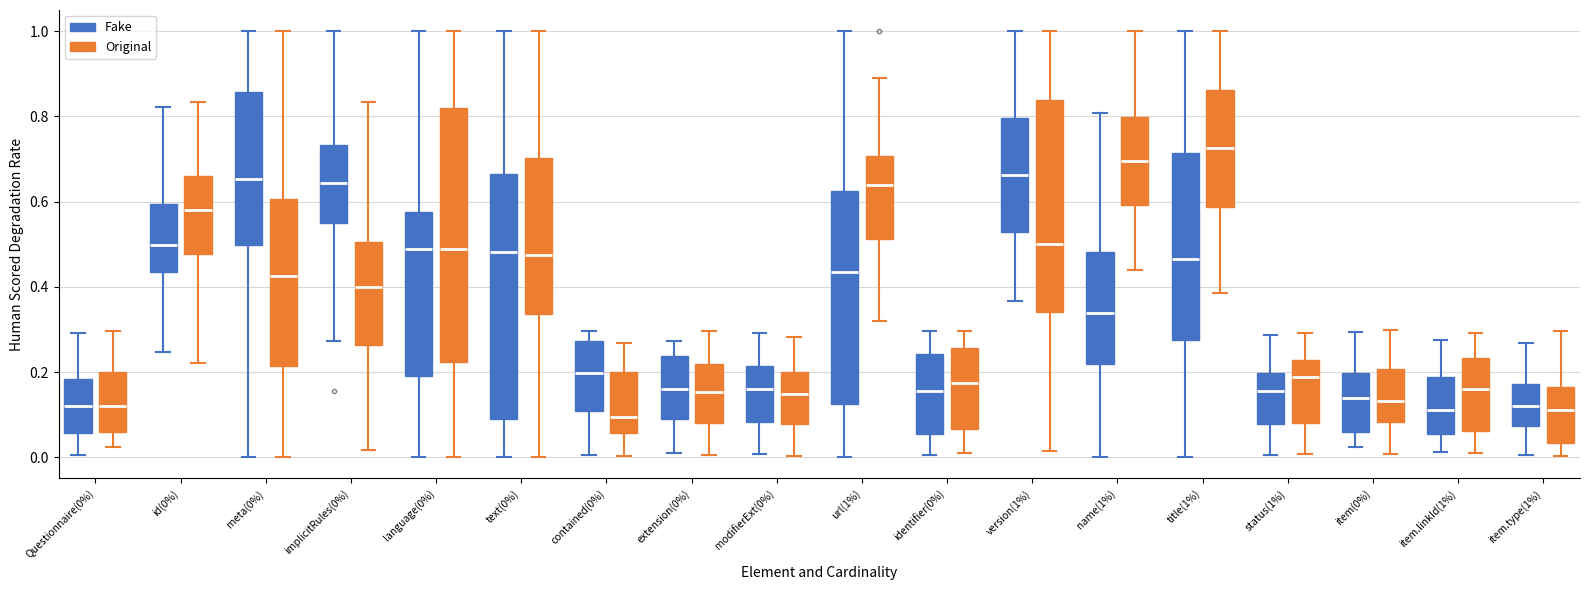

Where does the median line of the box for status(1%) (Fake) sit on the y-axis? The values are not printed on the chart, so give them approximately, as read against the axis.

0.16